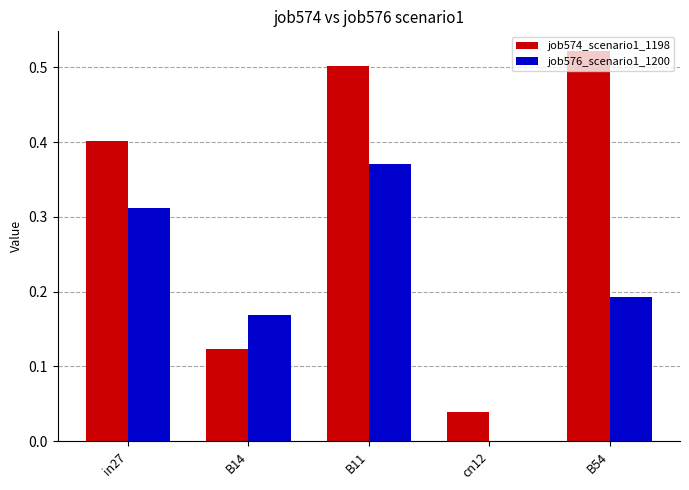

Which series has the largest total across all categories?

job574_scenario1_1198